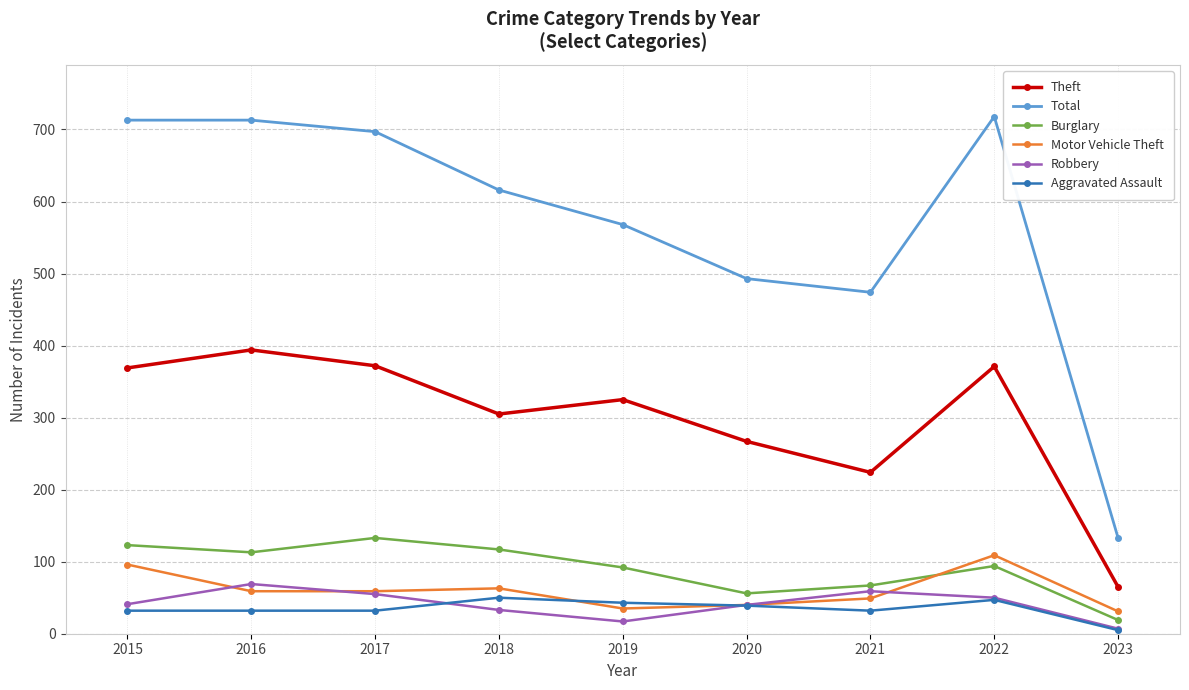

At how many categories does at least one series exceed 158?

8